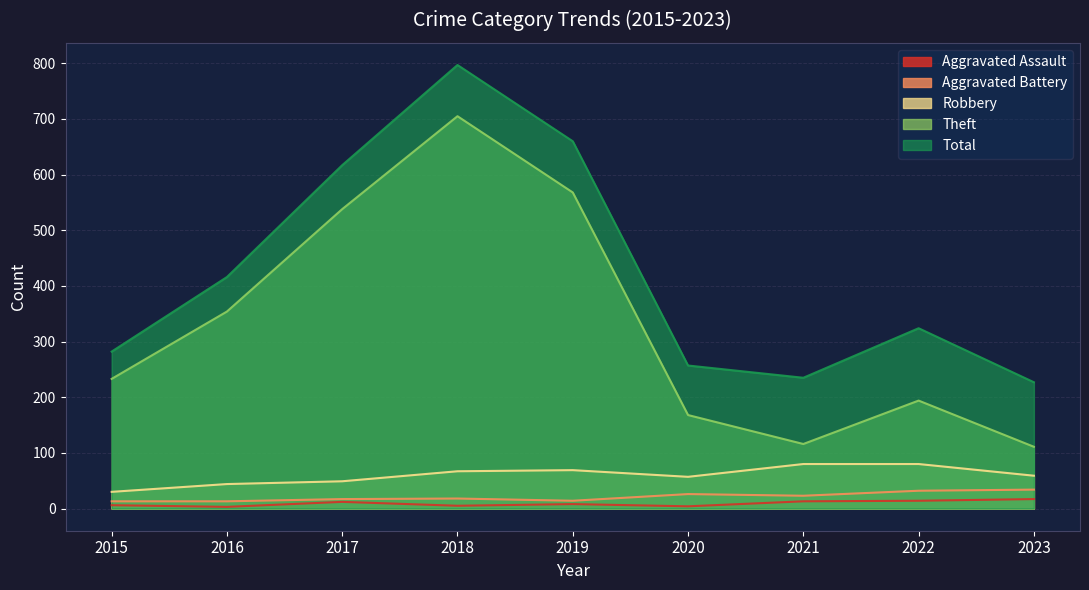

What is the value of the Aggravated Assault point at the 9th from the left?

17